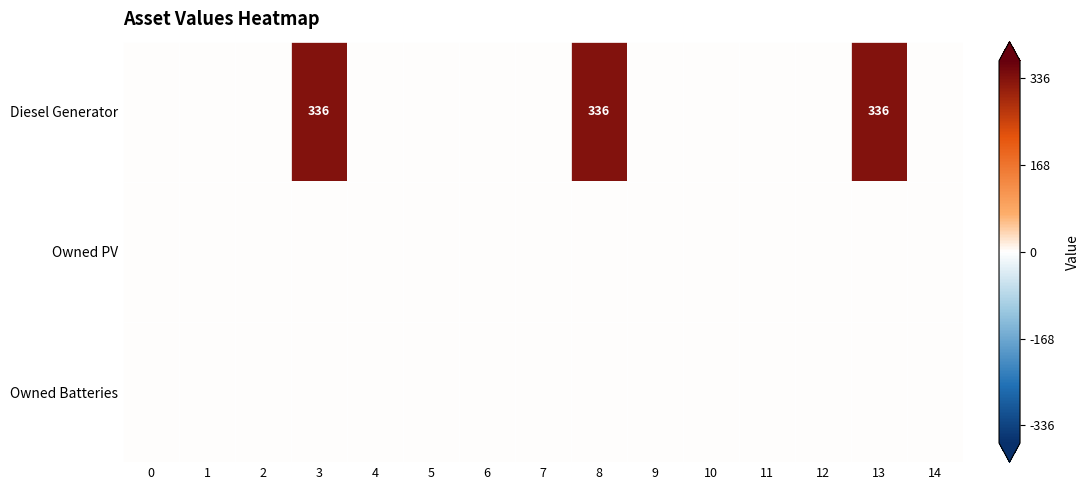

What is the maximum value shown in the chart?

336